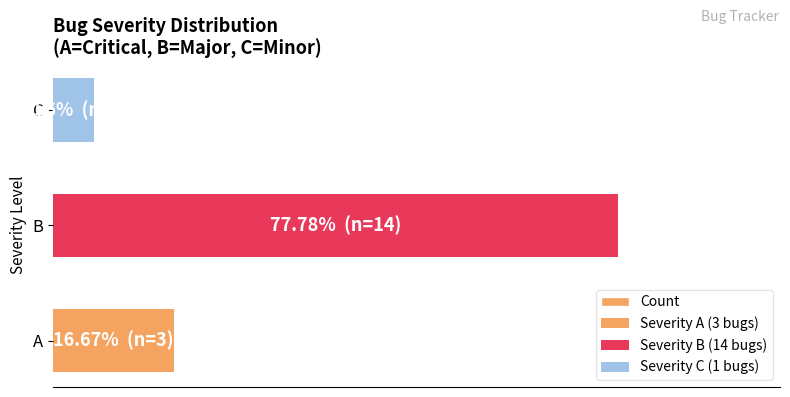

What is the greatest value displayed?

77.8